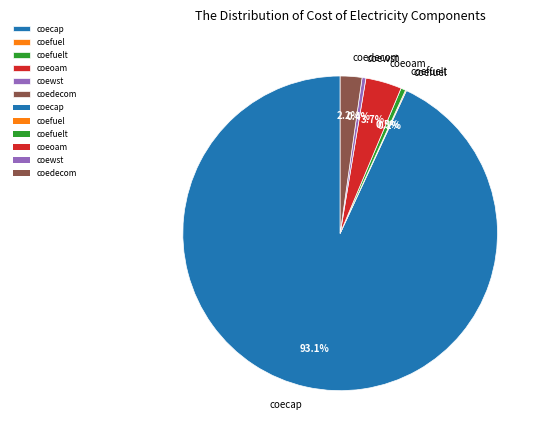

Is there any slice that represents more than half of the pie?

Yes